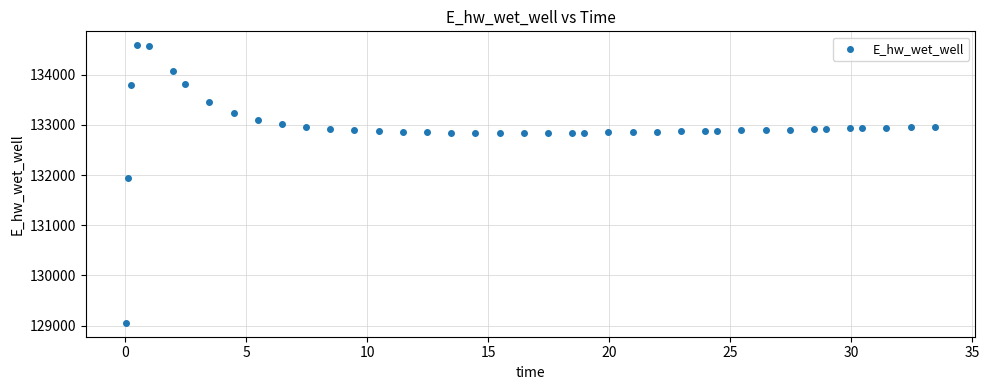

What Y value in the scatter plot is closest to 131820?

131940.4